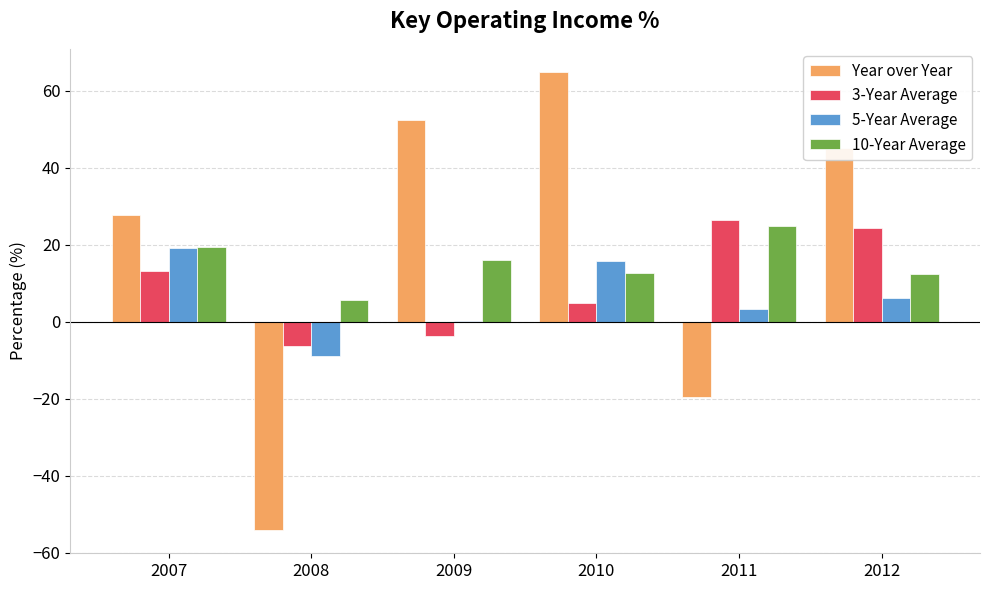

What is the highest value of the Year over Year series?

64.9